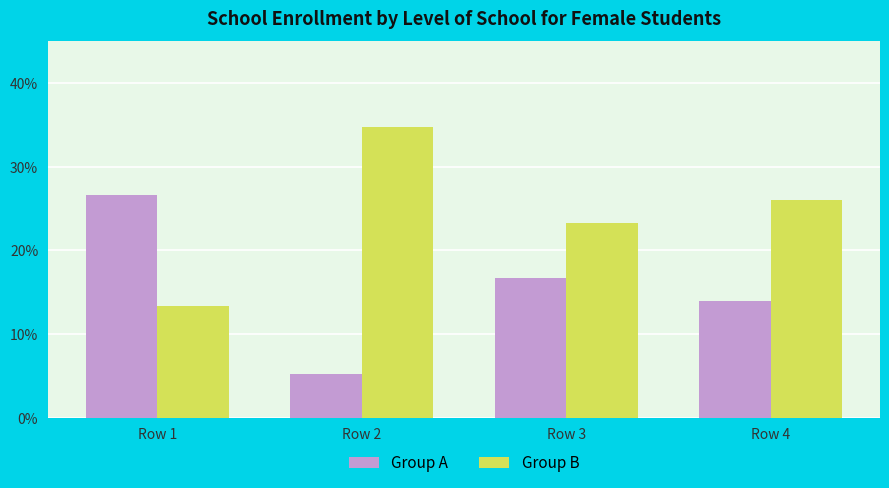

What is the value of the Group B bar at the 1st from the left?

13.3